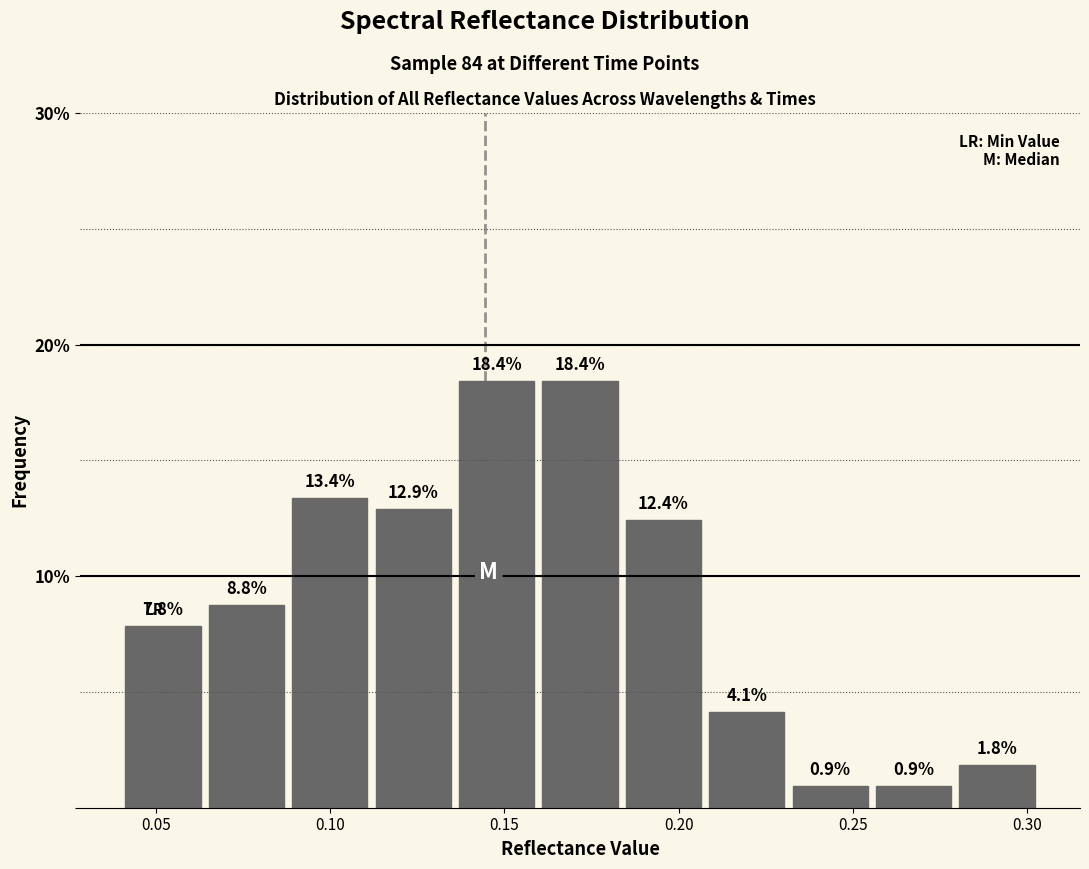

How tall is the bar that spans 0.065 to 0.090 on the x-axis? The bar edges are not printed on the chart, so give them approximately, as read against the axis.

8.8